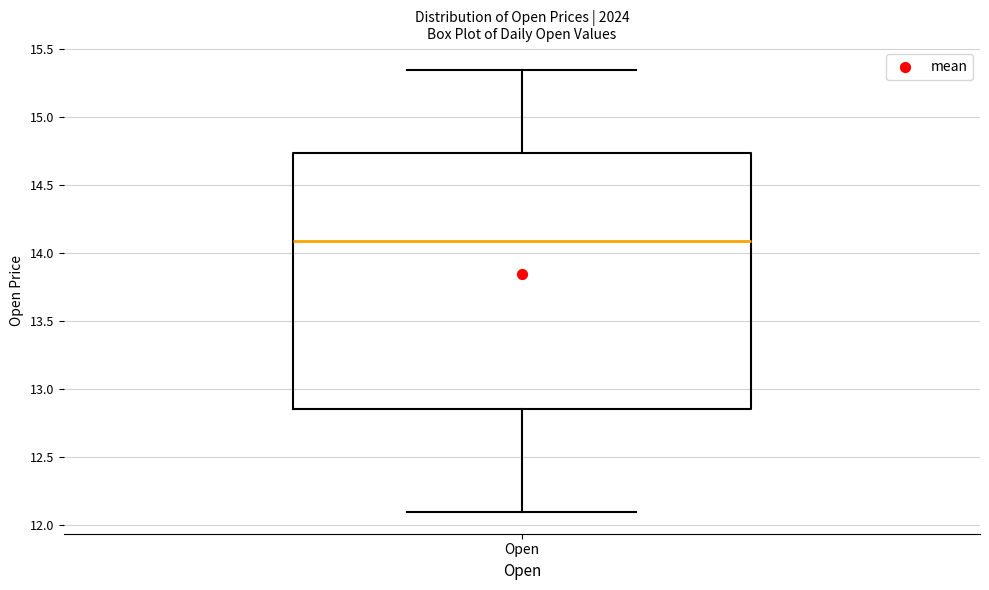

Where is the lower edge of the box for Open on the y-axis? The values are not printed on the chart, so give them approximately, as read against the axis.

12.85